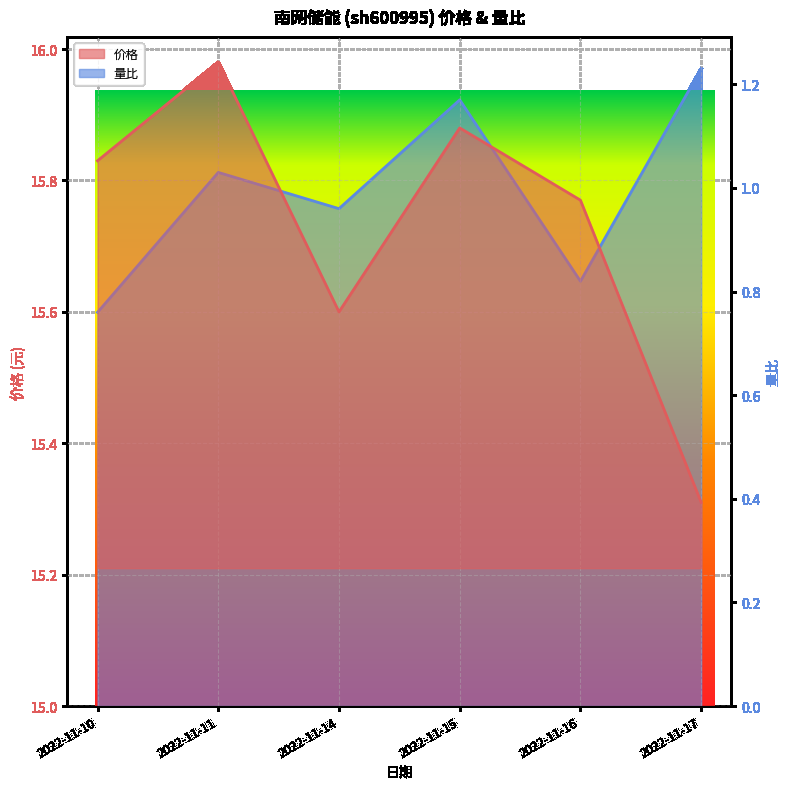

At which label does 价格 reach its minimum?

2022-11-17